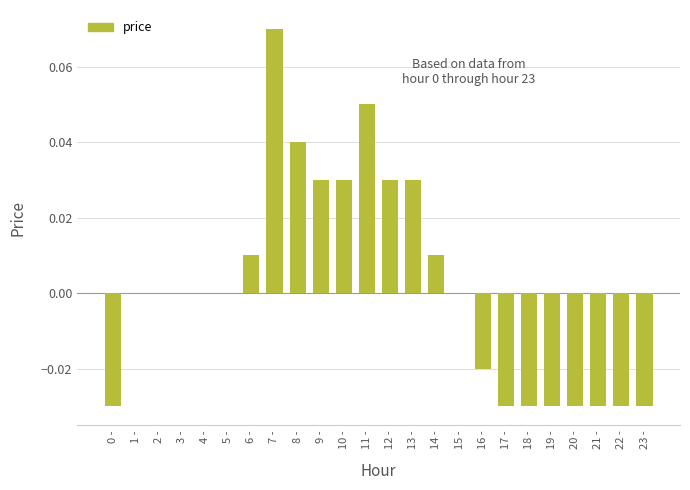

Does the chart contain stacked bars?

No